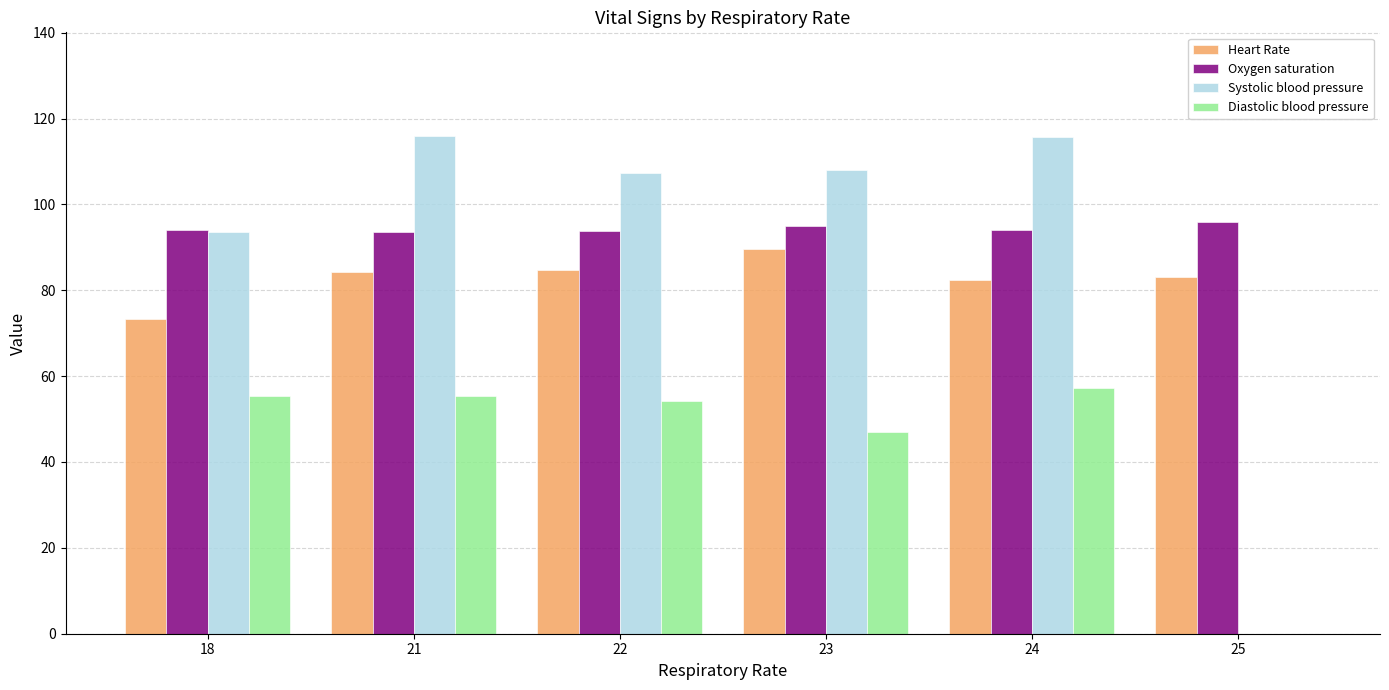

What is the total value across all series at 22?

340.0